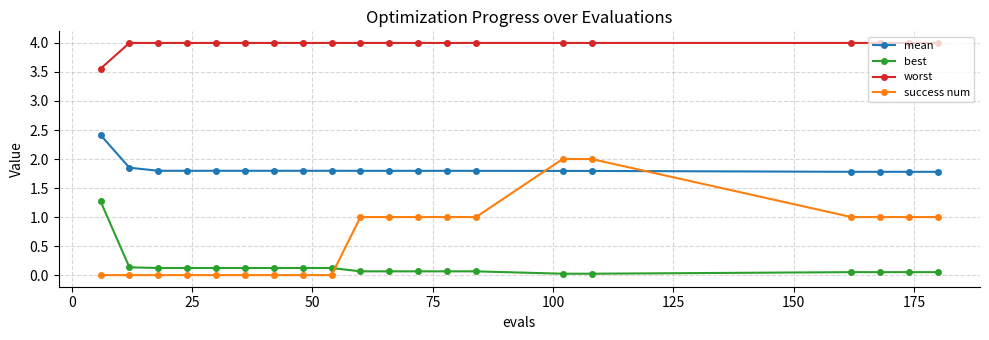

What is the difference between the second highest and minimum values in the success num series?

2.0